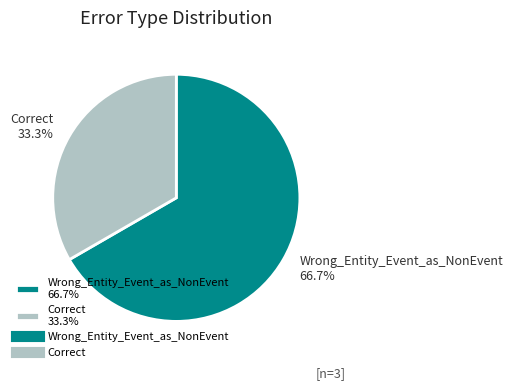

What is the largest slice in the pie chart?

Wrong_Entity_Event_as_NonEvent